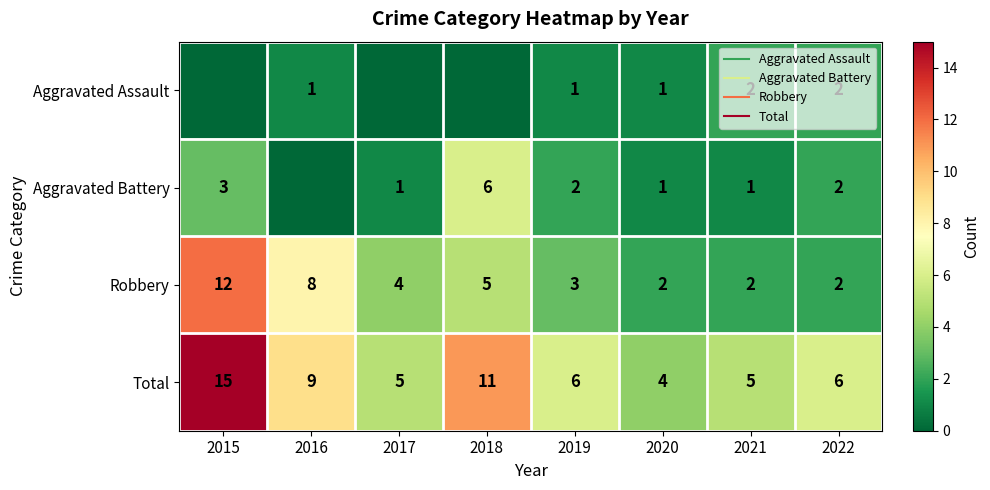

Rank the series at 2015 from lowest to highest value.

Aggravated Assault, Aggravated Battery, Robbery, Total